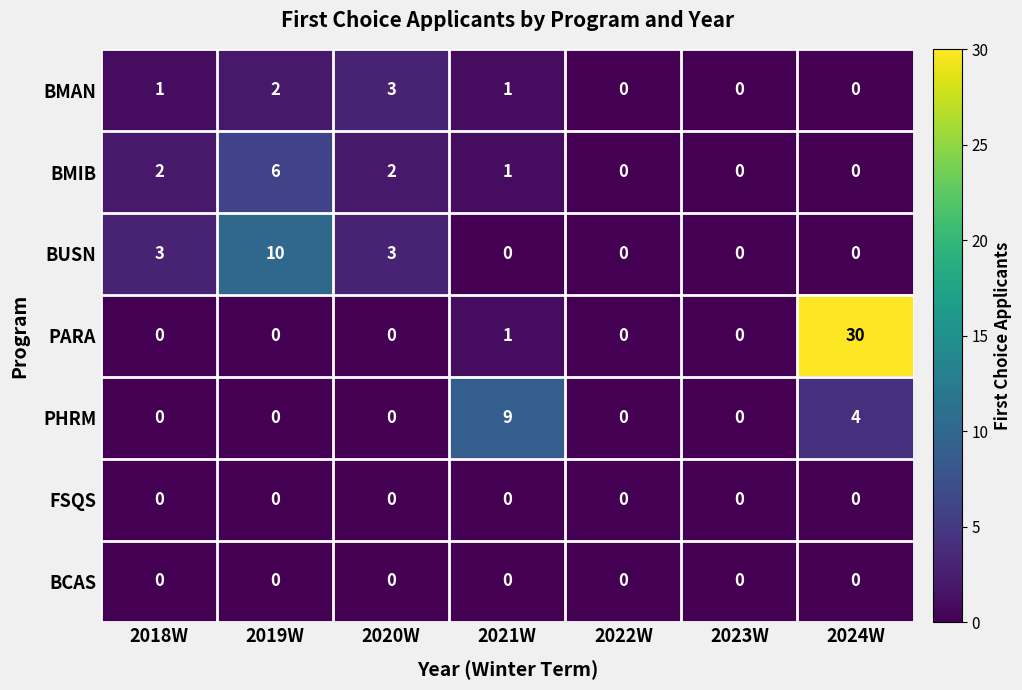

The PARA series shows 0 at 2020W. True or false?

True